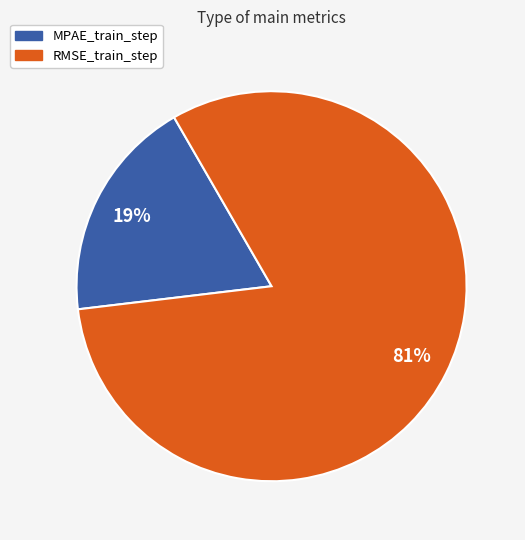

To the nearest percent, what is the average slice percentage?

50%